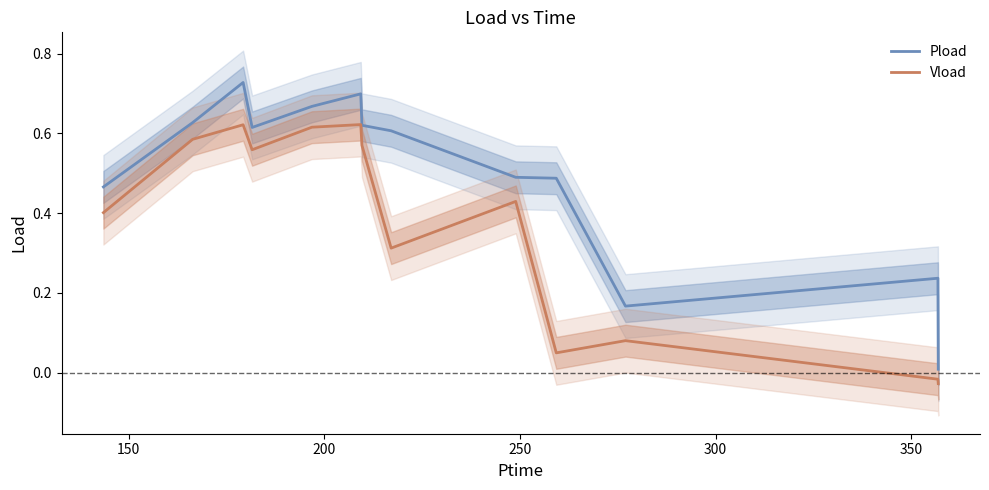

What are all the series names shown in the legend?

Pload, Vload